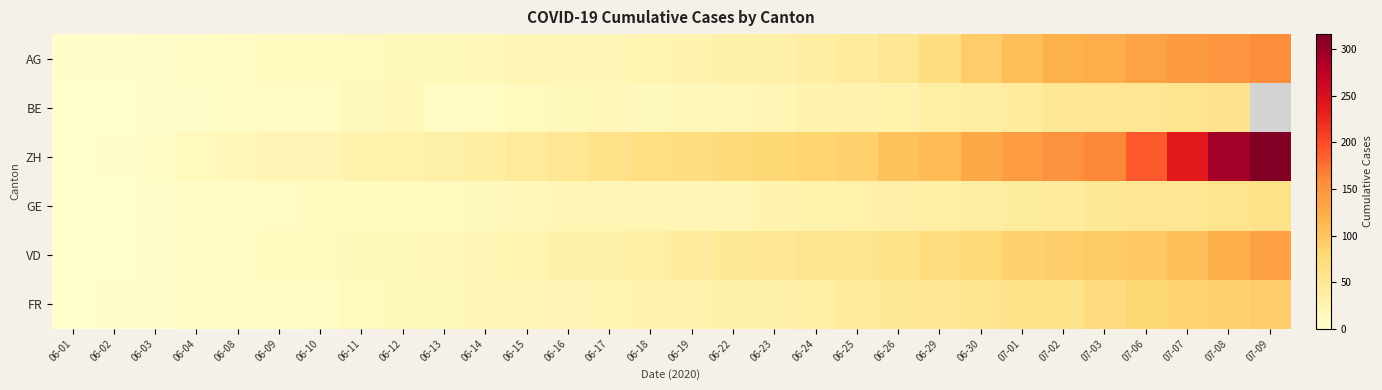

Where is AG nearest to the value 79?

06-29